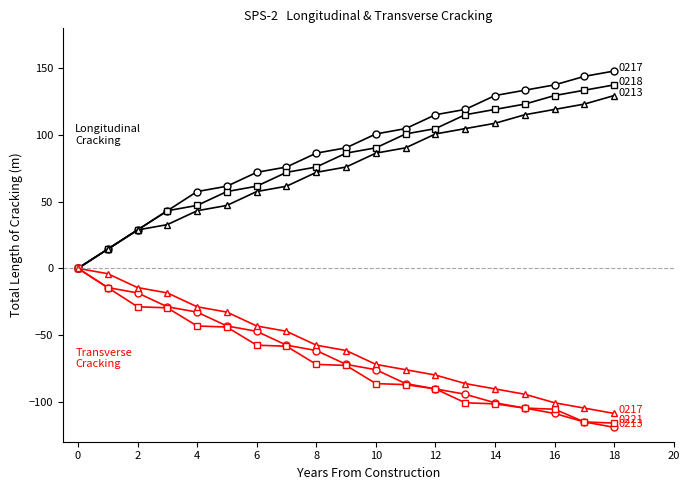

What is the minimum value shown in the chart?

-119.2